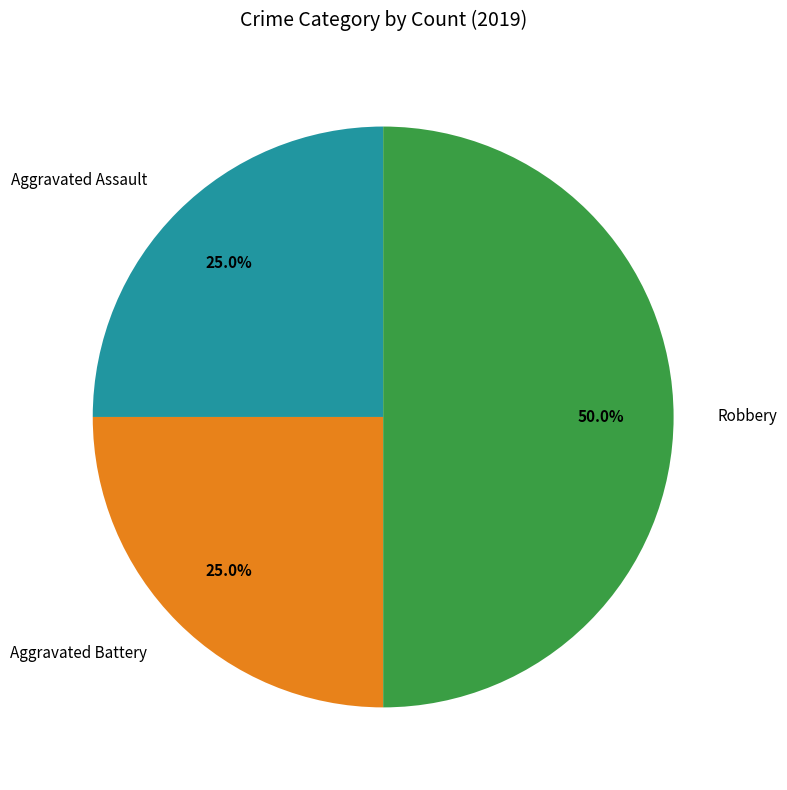

Count the number of slices in the pie.

3